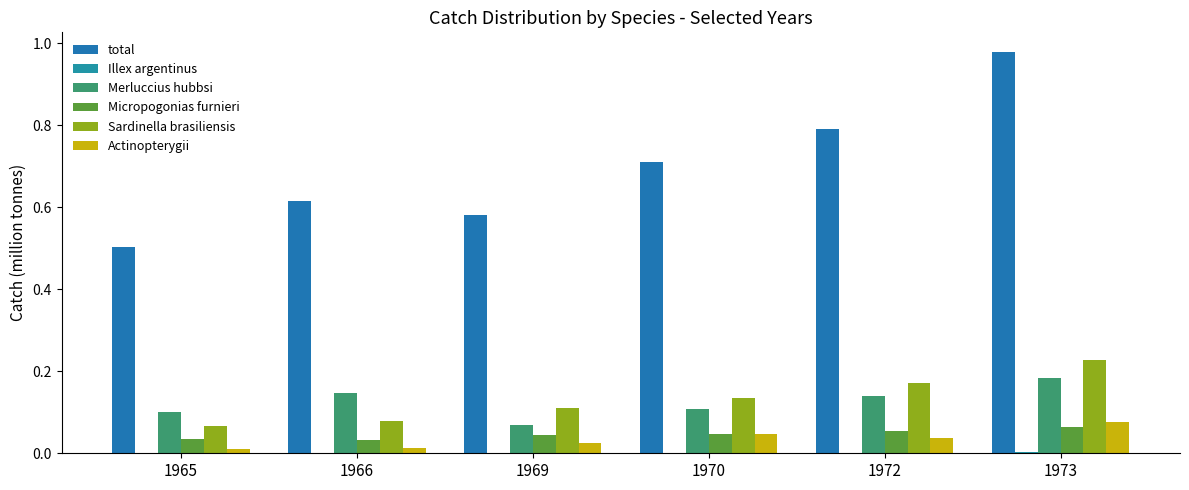

Count the number of categories in the chart.

6